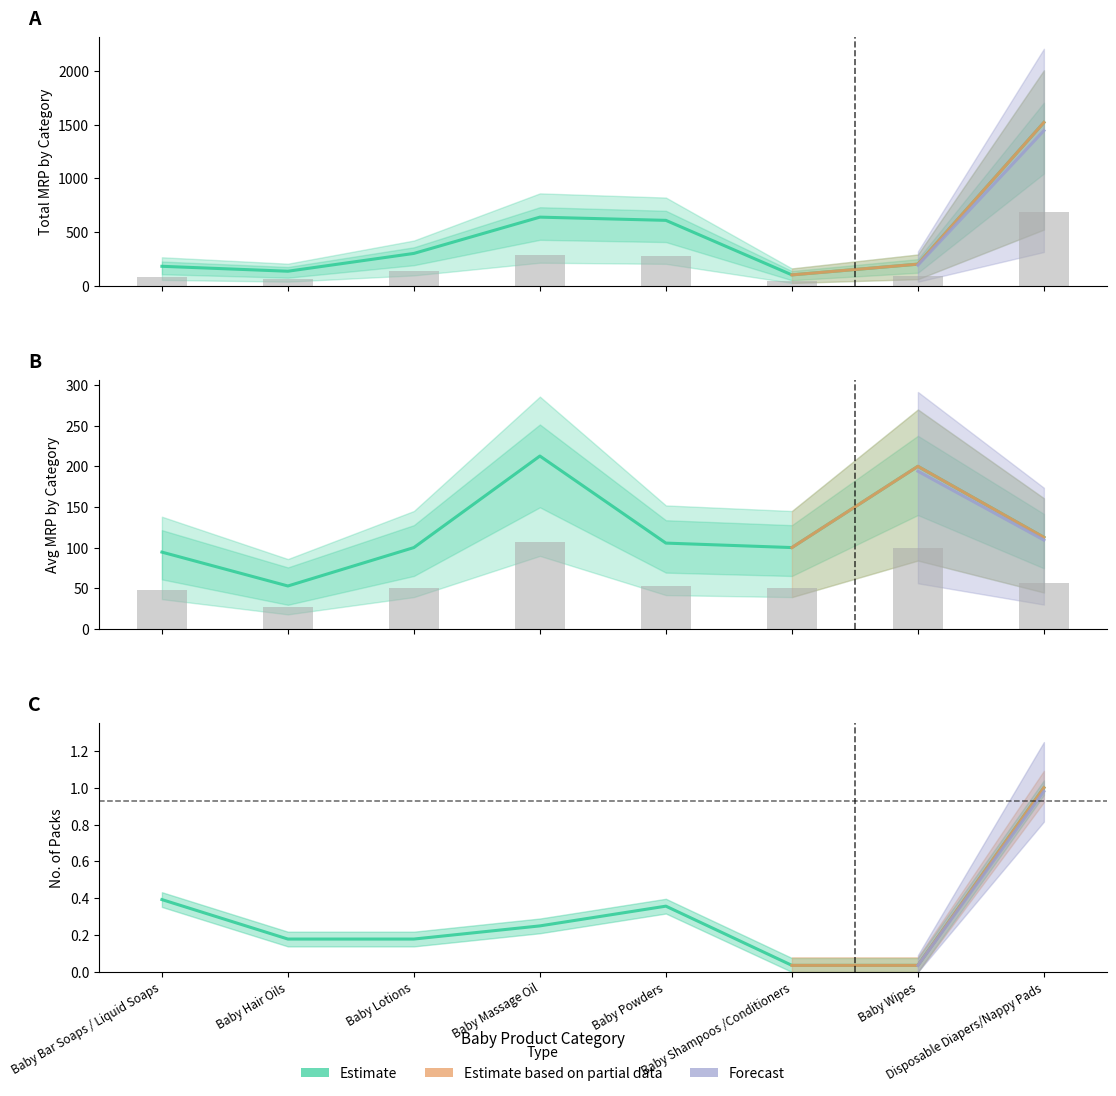

Reading right to left, transcribe all the data shown in this chart.

Total MRP (Estimate): Disposable Diapers/Nappy Pads=1520.0	Baby Wipes=200.0	Baby Shampoos /Conditioners=100.0	Baby Powders=608.0	Baby Massage Oil=638.0	Baby Lotions=300.0	Baby Hair Oils=134.0	Baby Bar Soaps / Liquid Soaps=180.0
Avg MRP (Estimate based on partial data): Disposable Diapers/Nappy Pads=112.6	Baby Wipes=200.0	Baby Shampoos /Conditioners=100.0	Baby Powders=105.5	Baby Massage Oil=212.7	Baby Lotions=100.0	Baby Hair Oils=52.7	Baby Bar Soaps / Liquid Soaps=94.4
No. of Packs (Forecast): Disposable Diapers/Nappy Pads=1.0	Baby Wipes=0.0	Baby Shampoos /Conditioners=0.0	Baby Powders=0.4	Baby Massage Oil=0.2	Baby Lotions=0.2	Baby Hair Oils=0.2	Baby Bar Soaps / Liquid Soaps=0.4